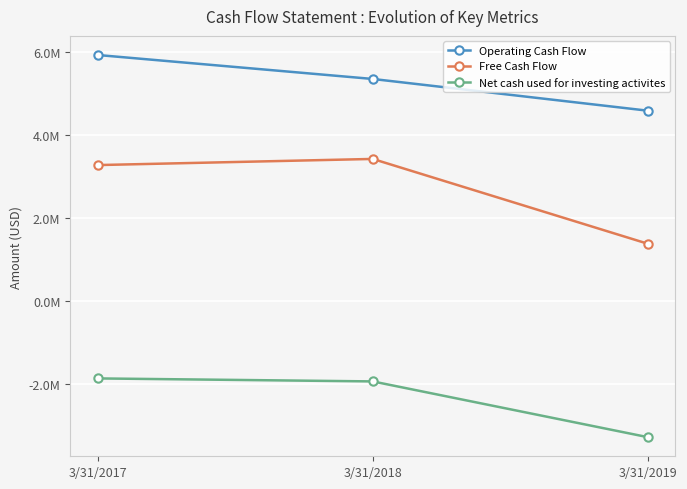

What are all the series names shown in the legend?

Operating Cash Flow, Free Cash Flow, Net cash used for investing activites